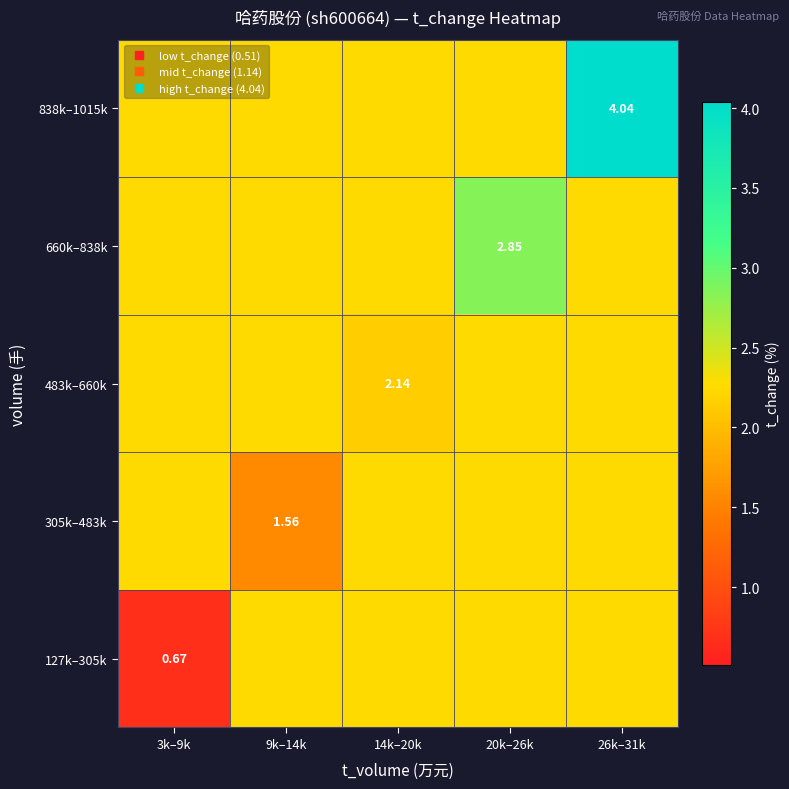

Rank the series by their average value, from highest to lowest.

838k–1015k, 660k–838k, 483k–660k, 305k–483k, 127k–305k